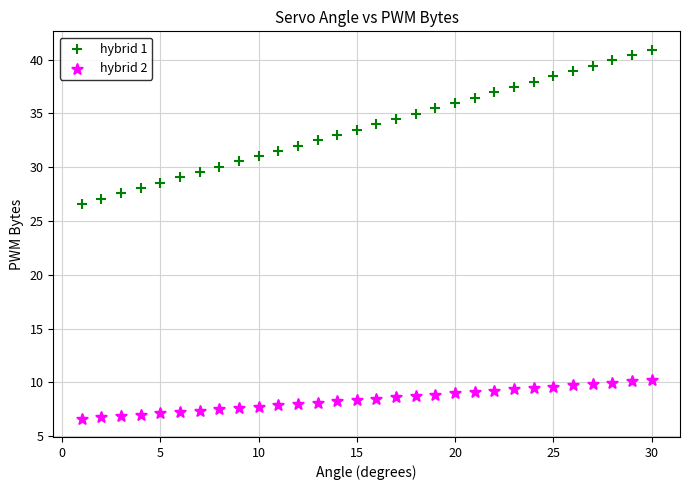

What are all the series names shown in the legend?

hybrid 1, hybrid 2